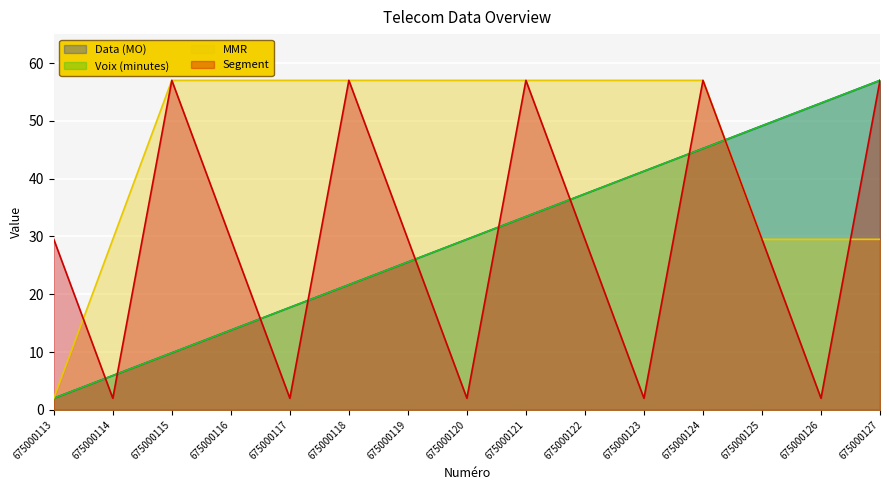

Is it true that Data (MO) equals 5.6 at 675000115?

False